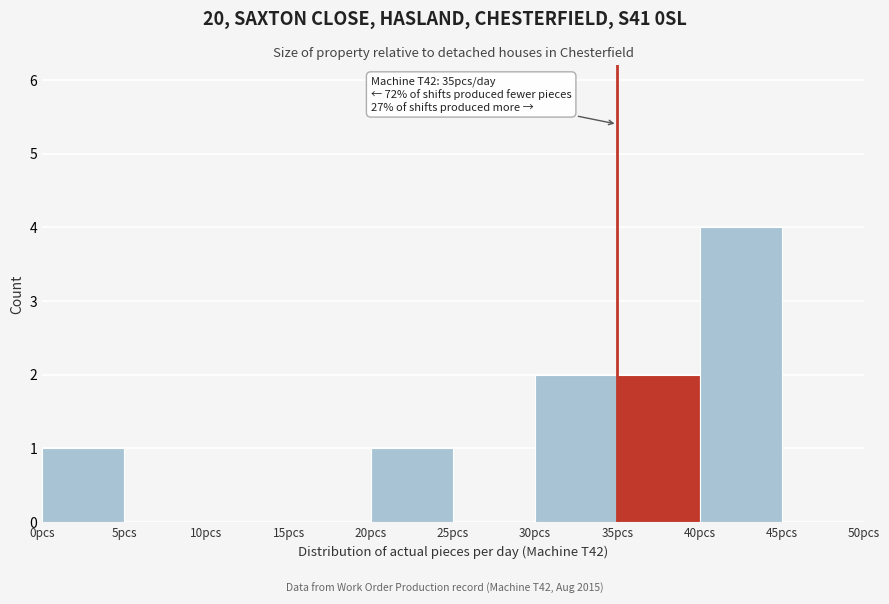

Over which range of the x-axis is the bar tallest?

40 to 45